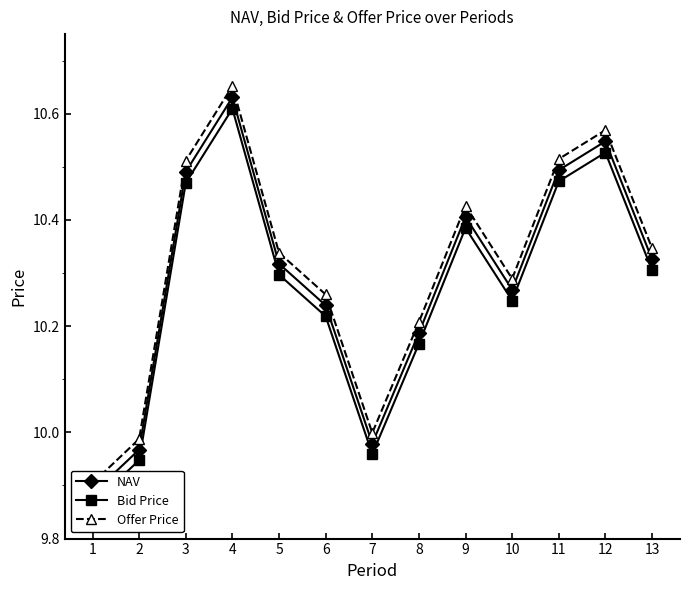

Reading left to right, list all the values displayed in this chart.

NAV: 1=9.9	2=10.0	3=10.5	4=10.6	5=10.3	6=10.2	7=10.0	8=10.2	9=10.4	10=10.3	11=10.5	12=10.5	13=10.3
Bid Price: 1=9.9	2=9.9	3=10.5	4=10.6	5=10.3	6=10.2	7=10.0	8=10.2	9=10.4	10=10.2	11=10.5	12=10.5	13=10.3
Offer Price: 1=9.9	2=10.0	3=10.5	4=10.7	5=10.3	6=10.3	7=10.0	8=10.2	9=10.4	10=10.3	11=10.5	12=10.6	13=10.3